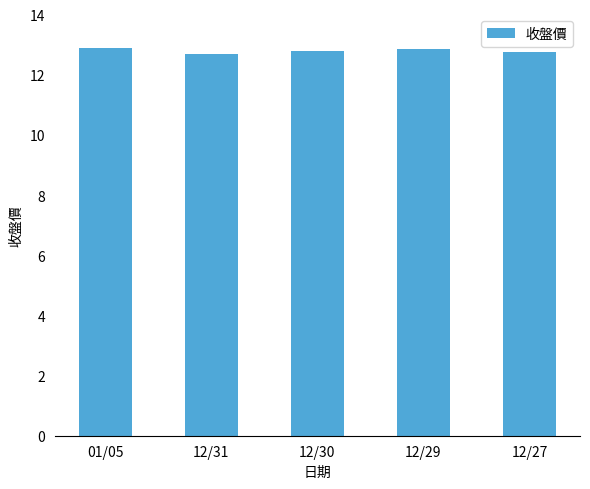

What is the ratio of the value at 12/27 to the value at 12/30?

1.0